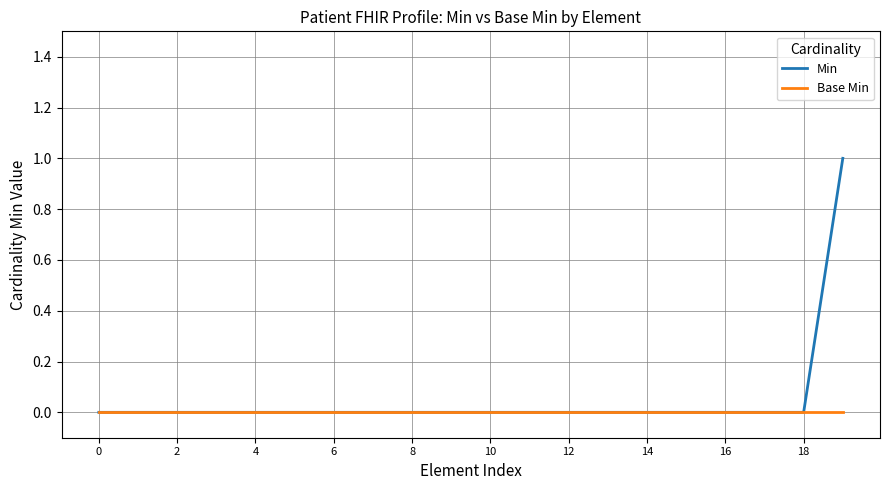

How many lines are shown in the chart?

2